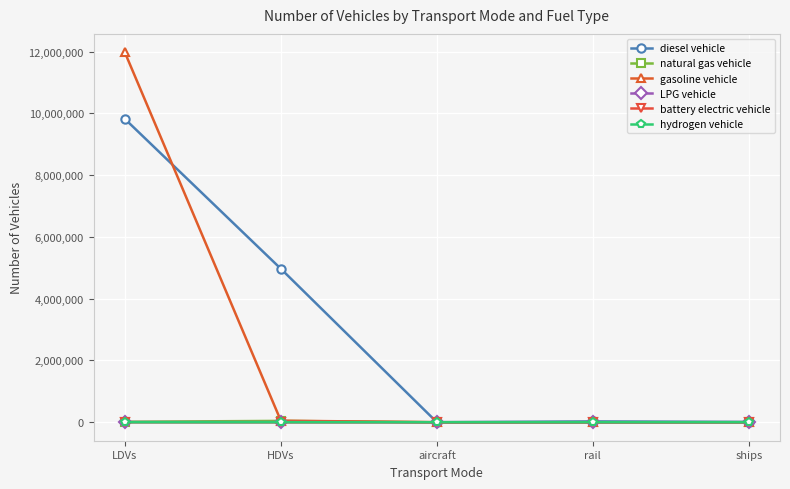

What is the sum of all gasoline vehicle values?

12021582.5